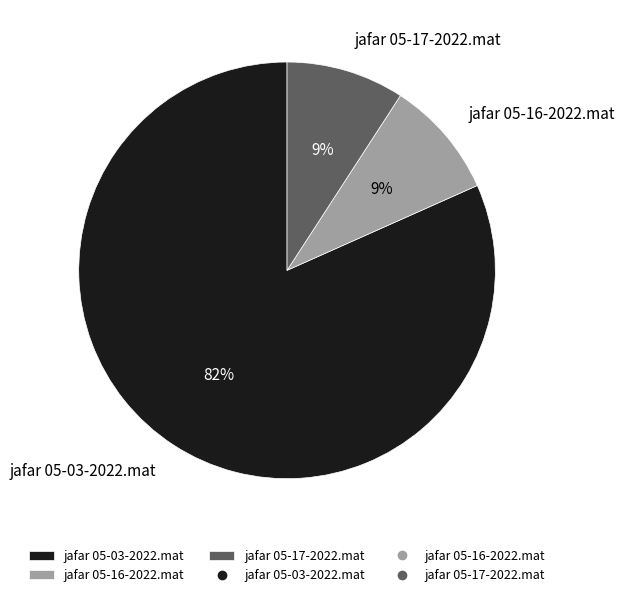

How many segments does this pie chart have?

3